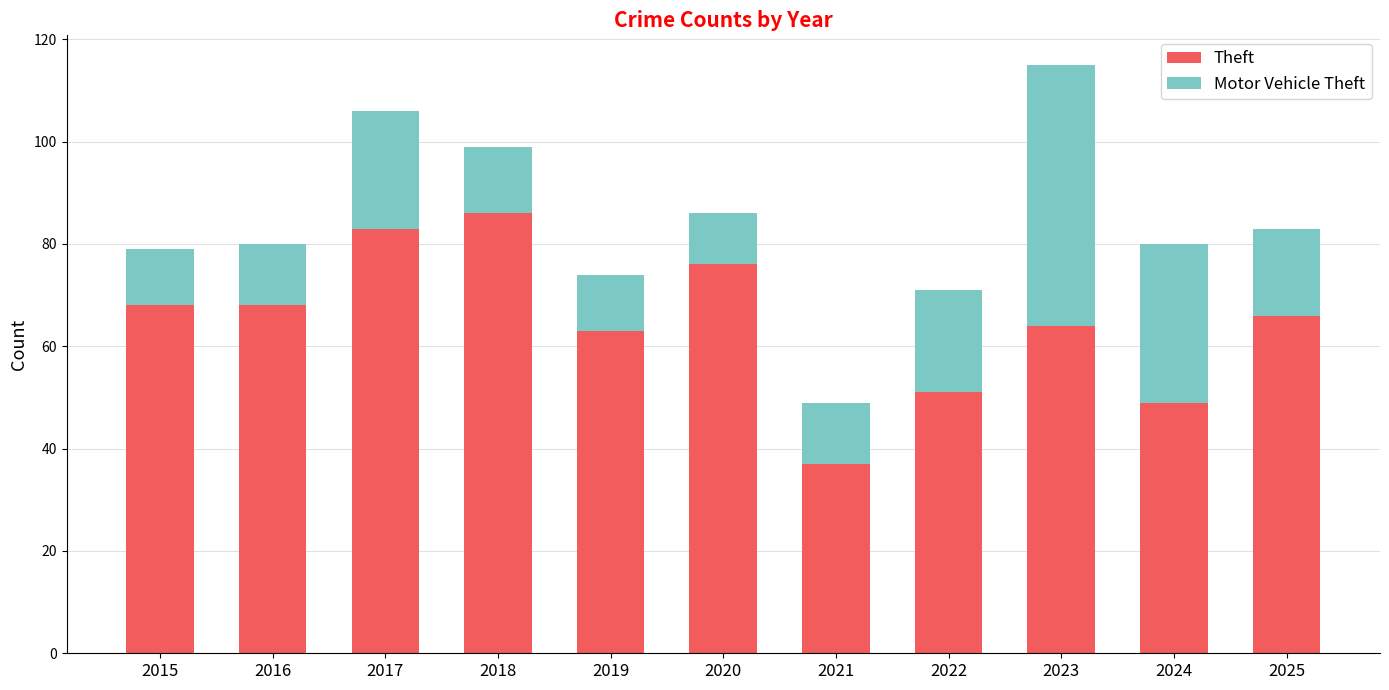

Are the bars grouped side by side (vs. stacked)?

No